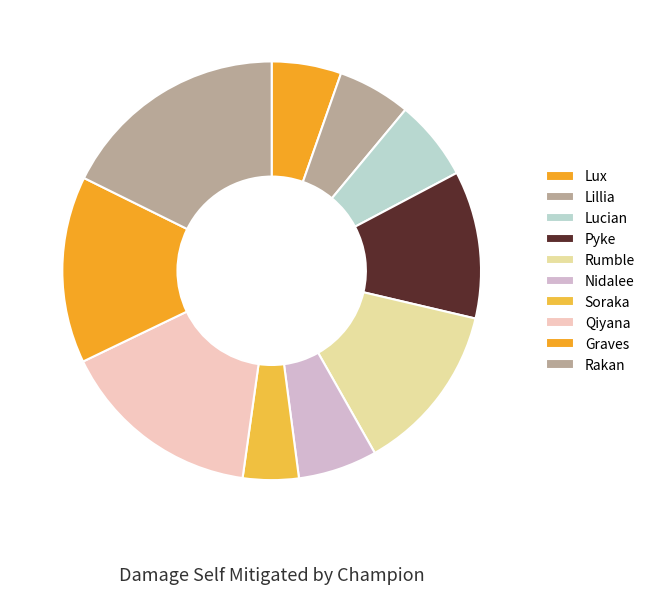

How many slices are in this pie chart?

10